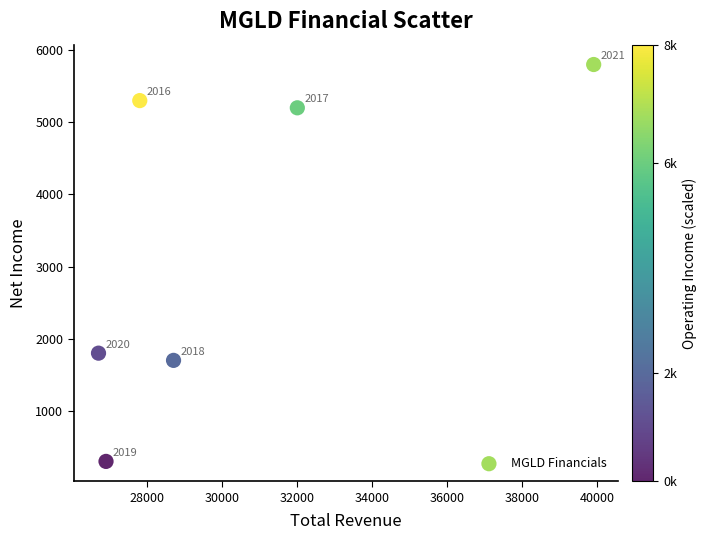

What is the average Y value?

3350